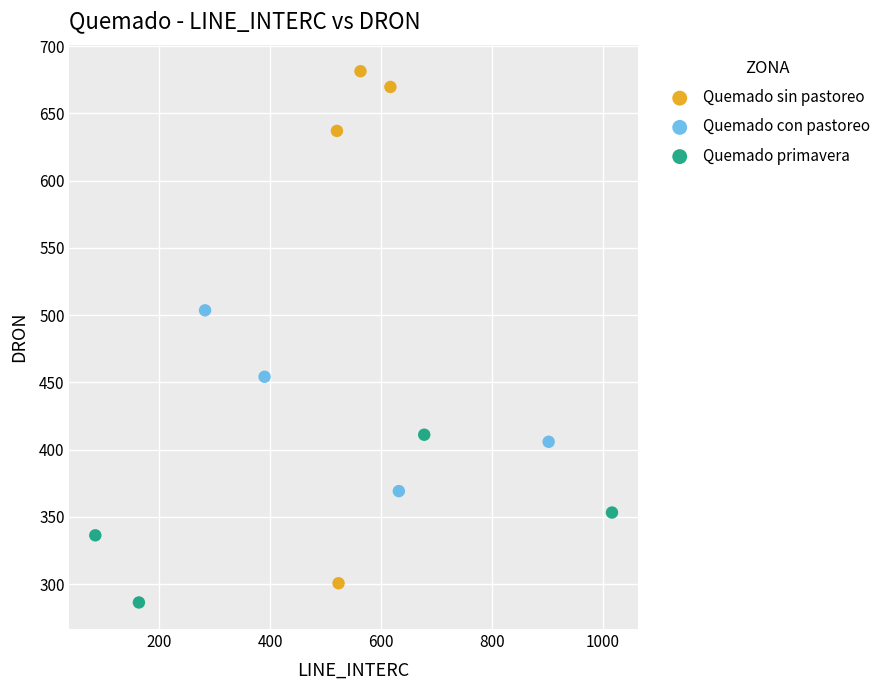

Which series contains the highest Y value?

Quemado sin pastoreo